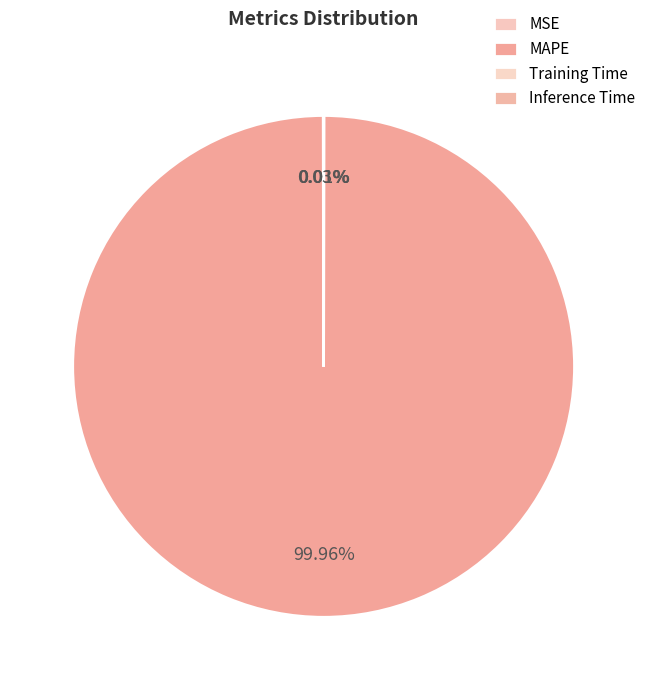

What portion of the pie excludes Inference Time?

100.0%